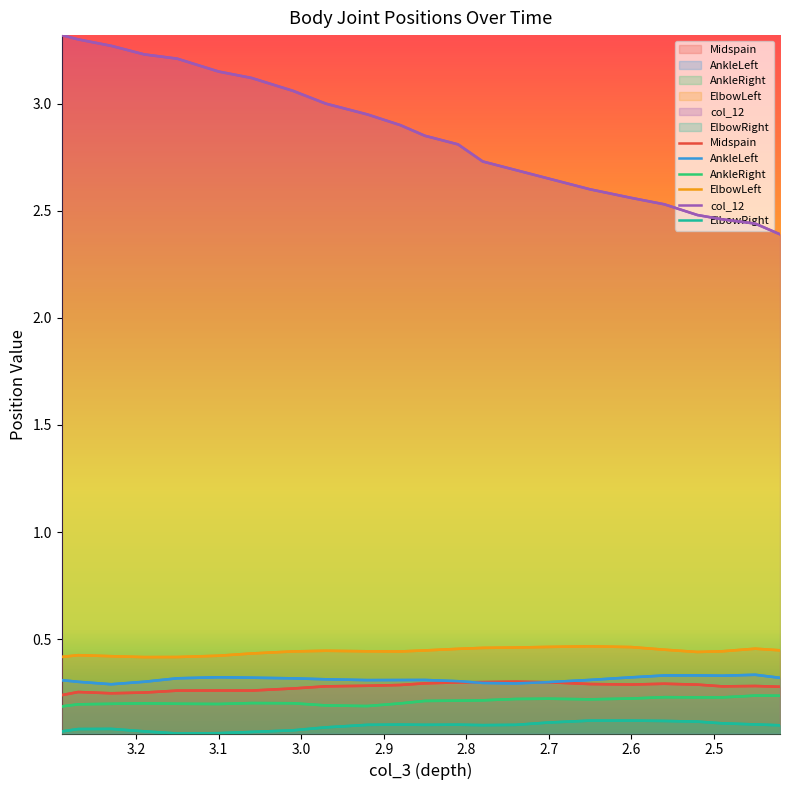

Reading right to left, extract all data points from this chart.

Midspain: 0.3	0.3	0.3	0.3	0.3	0.3	0.3	0.3	0.3	0.3	0.3	0.3	0.3	0.3	0.3	0.3	0.3	0.3	0.3	0.3	0.2	0.3	0.2
AnkleLeft: 0.3	0.3	0.3	0.3	0.3	0.3	0.3	0.3	0.3	0.3	0.3	0.3	0.3	0.3	0.3	0.3	0.3	0.3	0.3	0.3	0.3	0.3	0.3
AnkleRight: 0.2	0.2	0.2	0.2	0.2	0.2	0.2	0.2	0.2	0.2	0.2	0.2	0.2	0.2	0.2	0.2	0.2	0.2	0.2	0.2	0.2	0.2	0.2
ElbowLeft: 0.4	0.5	0.4	0.4	0.5	0.5	0.5	0.5	0.5	0.5	0.5	0.4	0.4	0.4	0.4	0.4	0.4	0.4	0.4	0.4	0.4	0.4	0.4
col_12: 2.4	2.4	2.5	2.5	2.5	2.6	2.6	2.7	2.7	2.7	2.8	2.8	2.9	3.0	3.0	3.1	3.1	3.2	3.2	3.2	3.3	3.3	3.3
ElbowRight: 0.1	0.1	0.1	0.1	0.1	0.1	0.1	0.1	0.1	0.1	0.1	0.1	0.1	0.1	0.1	0.1	0.1	0.1	0.1	0.1	0.1	0.1	0.1